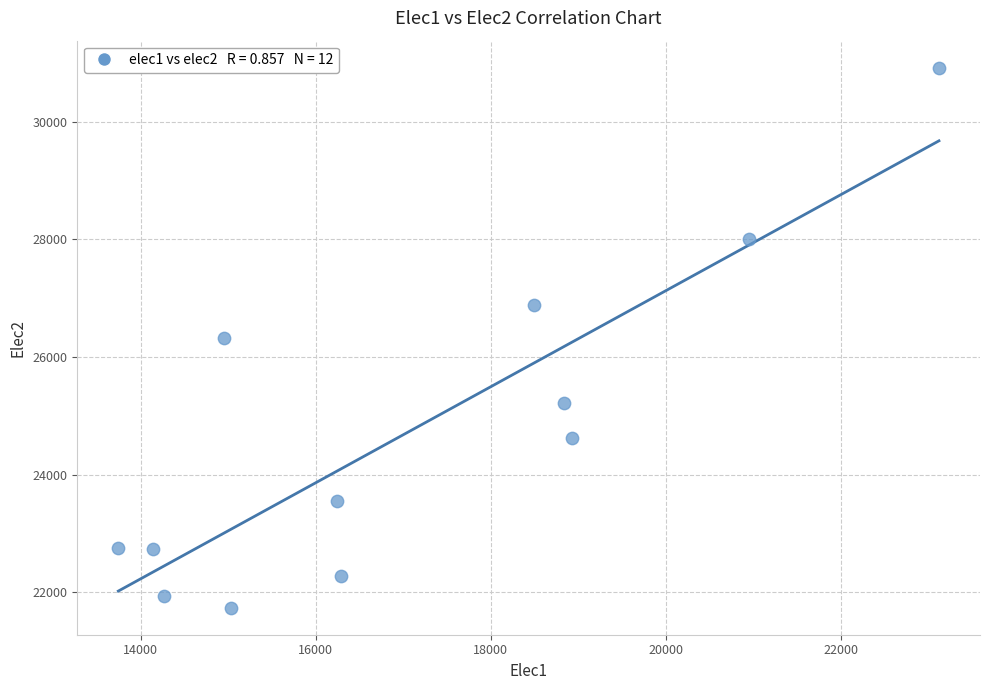

What is the range of X values (max minus min)?

9381.2